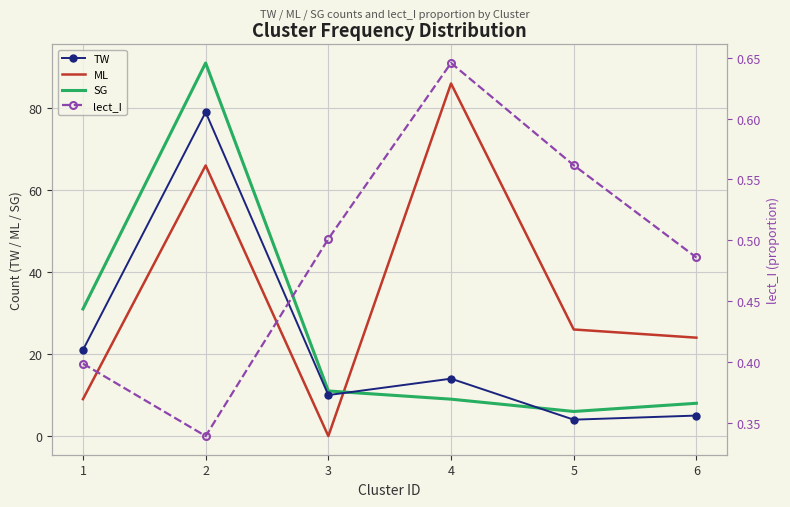

Rank the series by their maximum value, from lowest to highest.

lect_I, TW, ML, SG